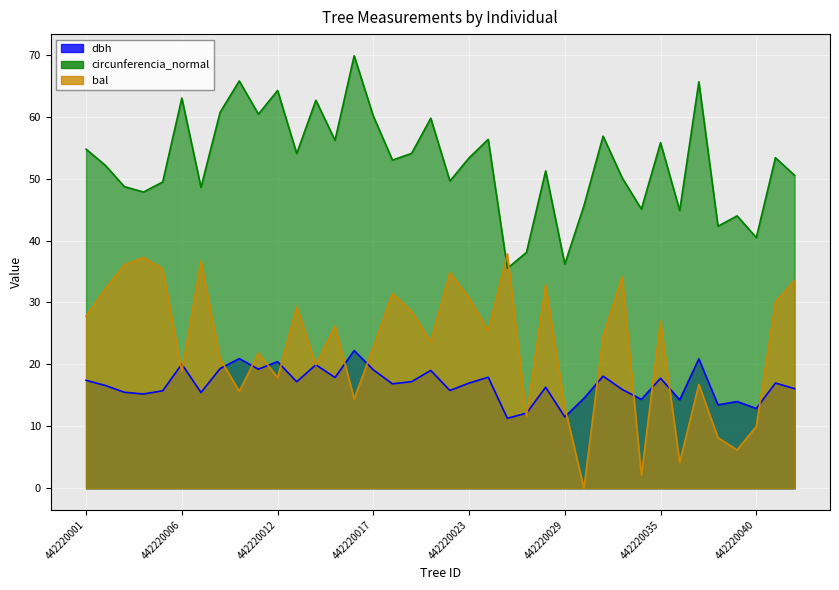

Which category has the lowest value in the circunferencia_normal series?

442220026